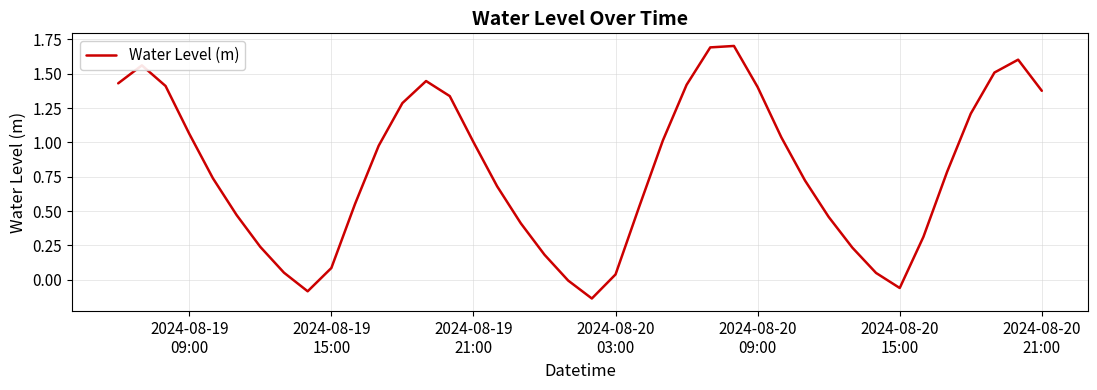

What is the difference between the maximum and minimum values?

1.8